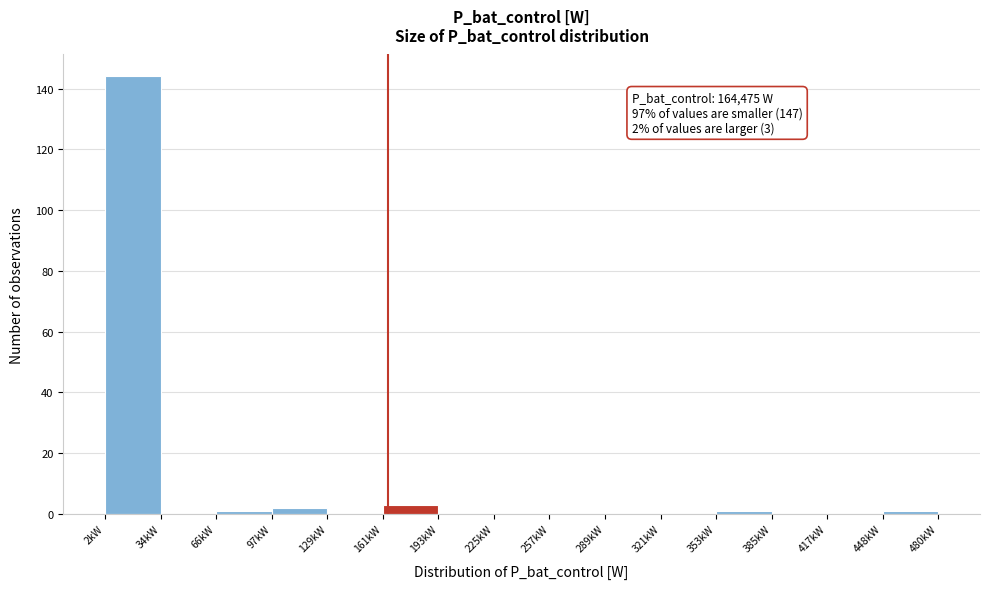

Reading left to right, what are all the values shown in this chart?

2kW=144	34kW=0	66kW=1	97kW=2	129kW=0	161kW=3	193kW=0	225kW=0	257kW=0	289kW=0	321kW=0	353kW=1	385kW=0	417kW=0	448kW=1